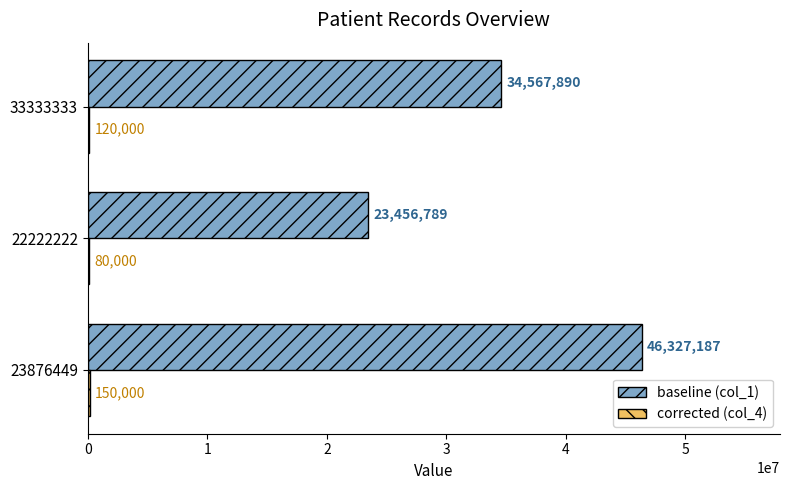

At which category is the sum across all series the highest?

23876449